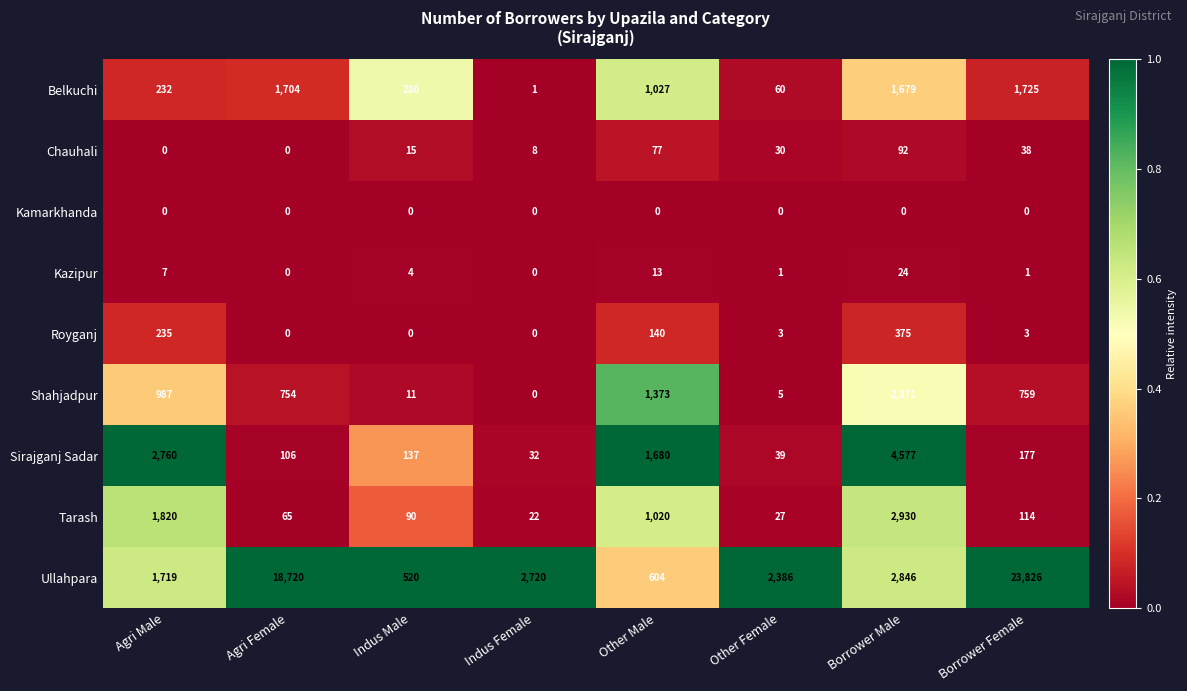

Rank the categories by Belkuchi value from highest to lowest.

Borrower Female, Agri Female, Borrower Male, Other Male, Indus Male, Agri Male, Other Female, Indus Female